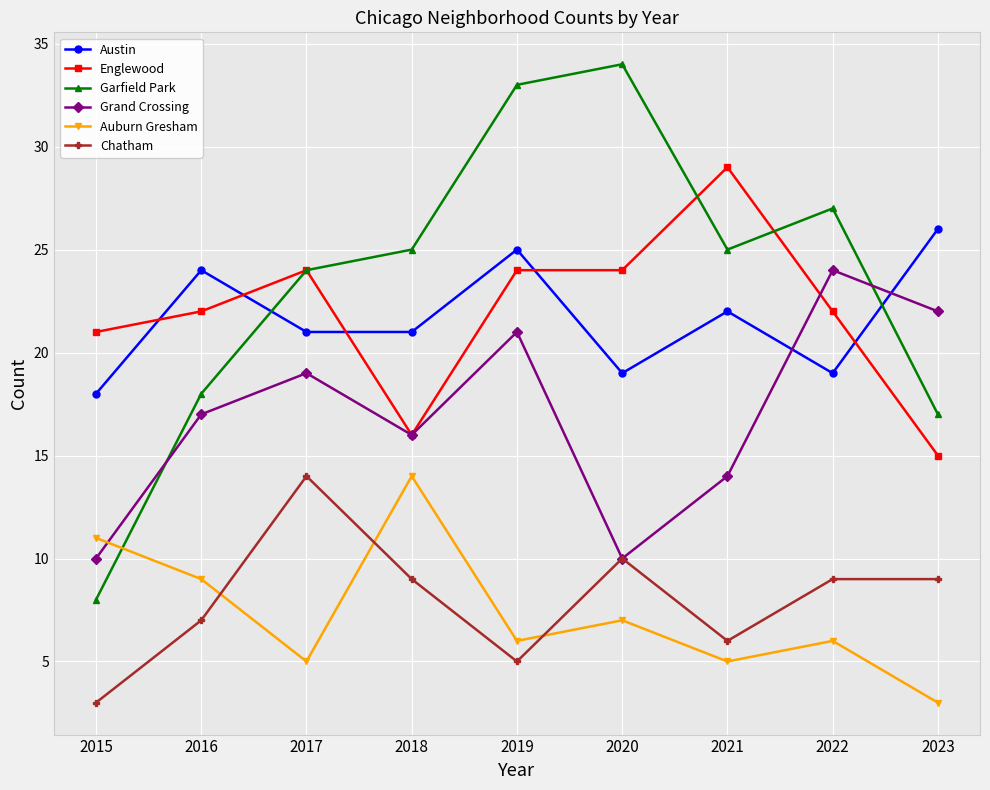

Between which two adjacent categories do Auburn Gresham and Grand Crossing first intersect?

2015 and 2016